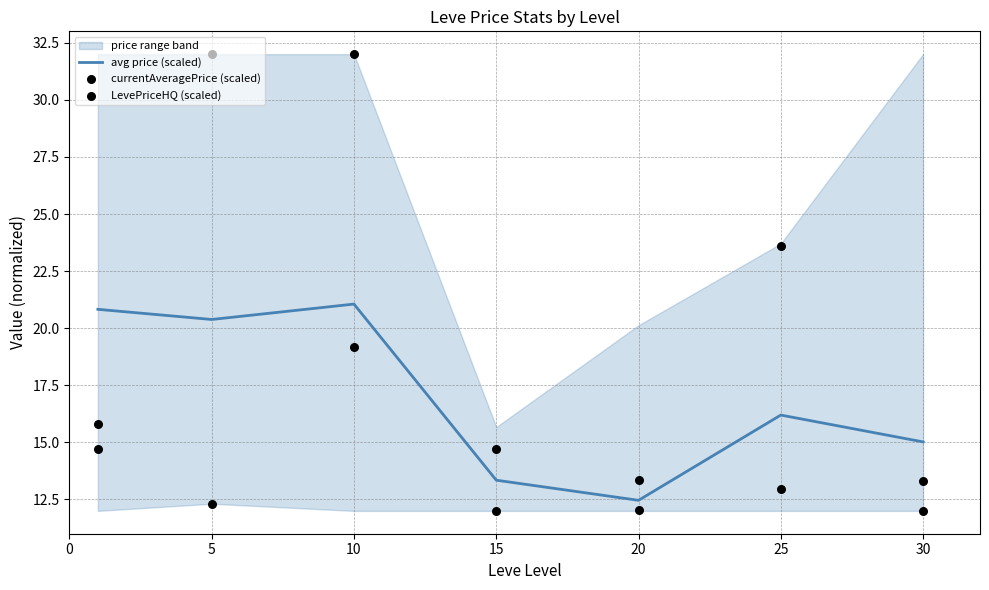

At which category is the sum across all series the highest?

10